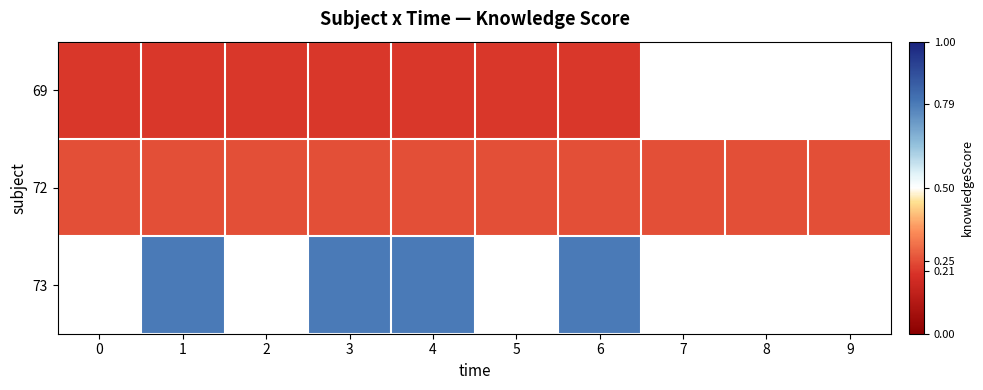

What is the maximum value shown in the chart?

0.8